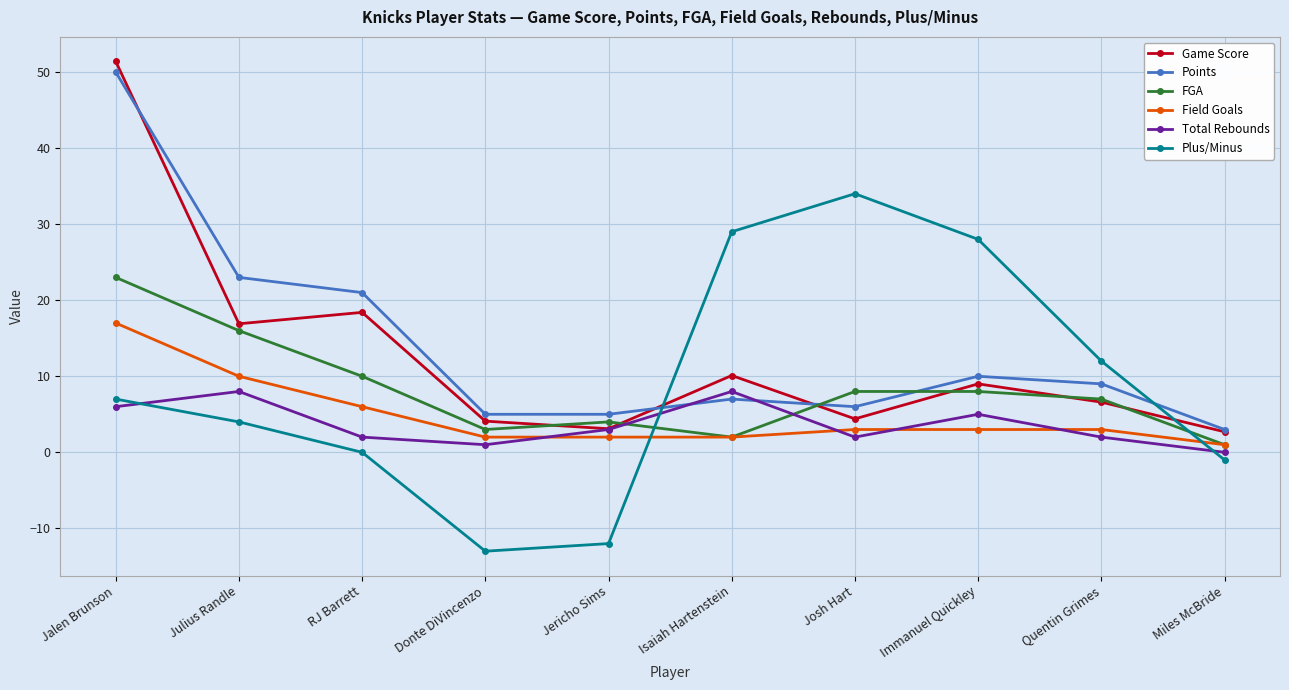

Reading left to right, what are all the values shown in this chart?

Game Score: 51.4	16.9	18.4	4.1	3.1	10.1	4.4	9.0	6.6	2.7
Points: 50.0	23.0	21.0	5.0	5.0	7.0	6.0	10.0	9.0	3.0
FGA: 23.0	16.0	10.0	3.0	4.0	2.0	8.0	8.0	7.0	1.0
Field Goals: 17.0	10.0	6.0	2.0	2.0	2.0	3.0	3.0	3.0	1.0
Total Rebounds: 6.0	8.0	2.0	1.0	3.0	8.0	2.0	5.0	2.0	0.0
Plus/Minus: 7.0	4.0	0.0	-13.0	-12.0	29.0	34.0	28.0	12.0	-1.0